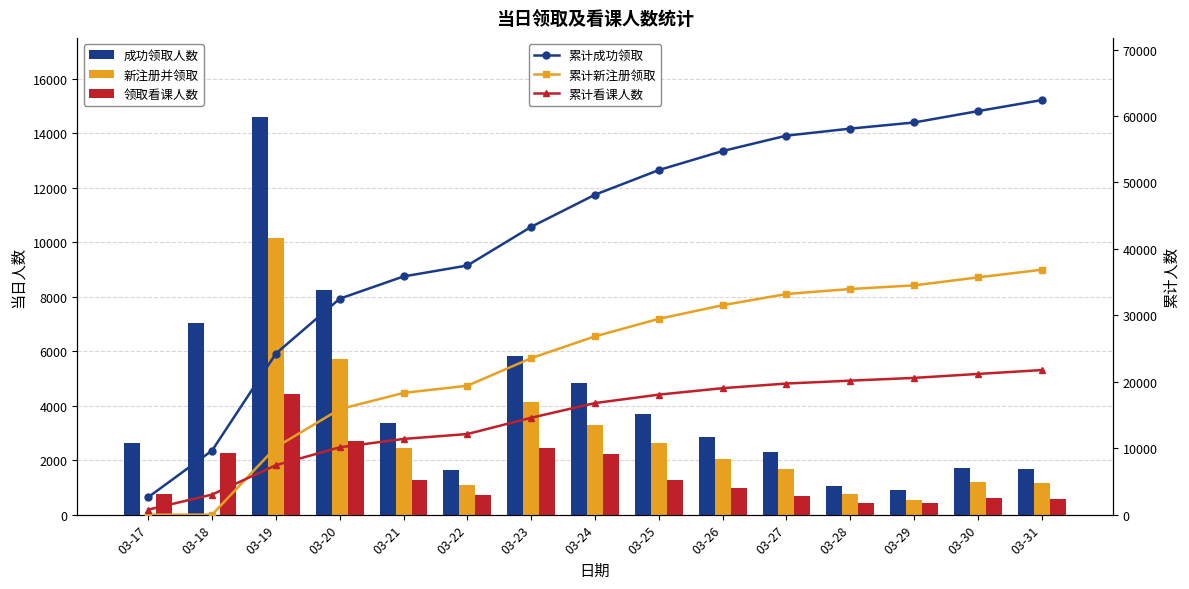

What is the sum of the 当日_新注册并领取人数_cum_累计 values at 03-30 and 03-27?

68911